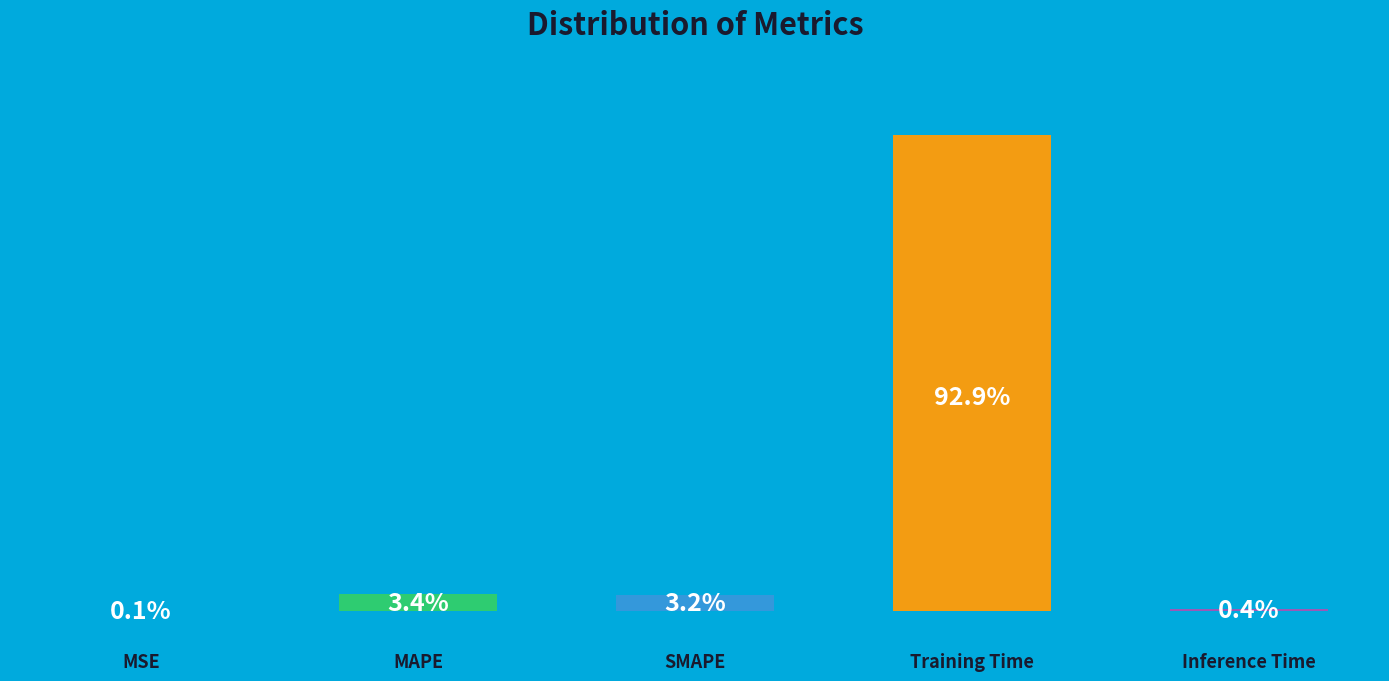

To the nearest percent, what percentage of the pie is MAPE?

3%